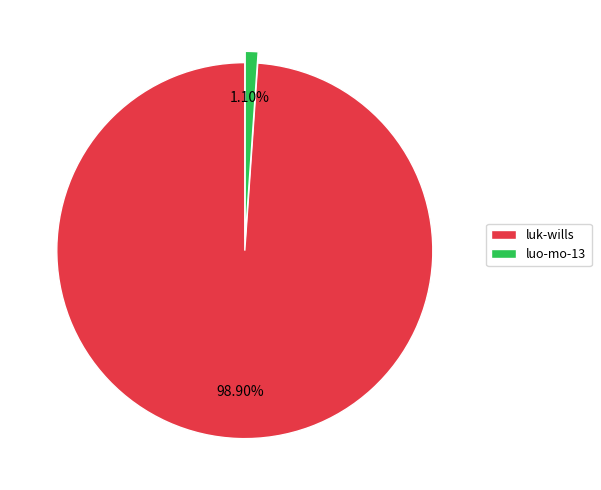

Between luo-mo-13 and luk-wills, which is larger?

luk-wills